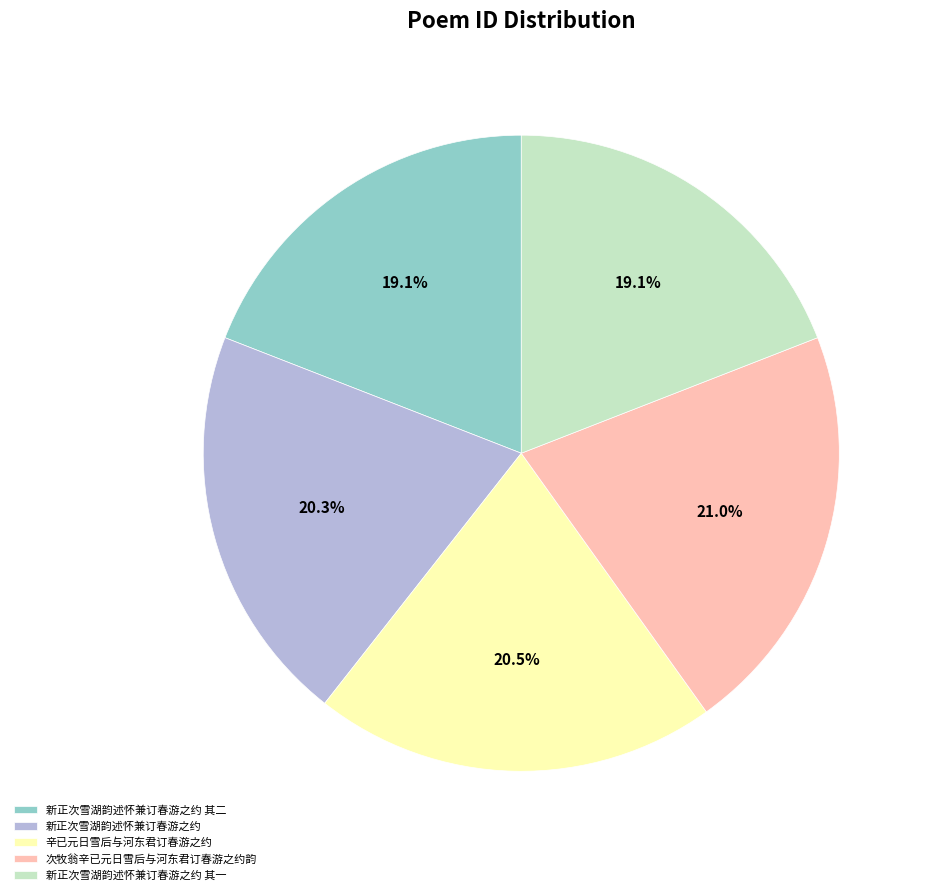

Which has a higher value, 辛已元日雪后与河东君订春游之约 or 新正次雪湖韵述怀兼订春游之约 其一?

辛已元日雪后与河东君订春游之约